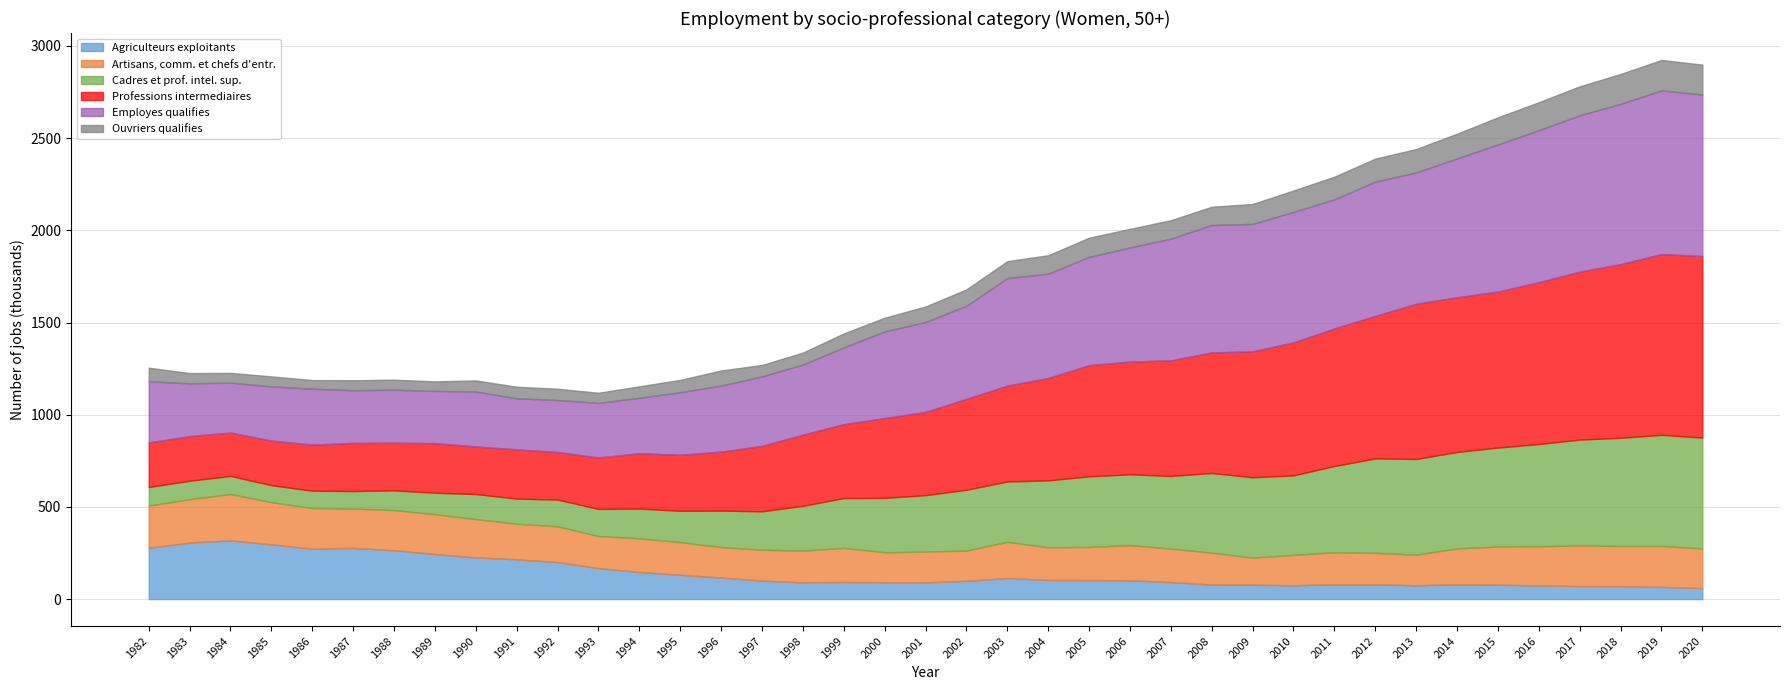

True or false: Agriculteurs exploitants has a value of 62 at 1983.

False